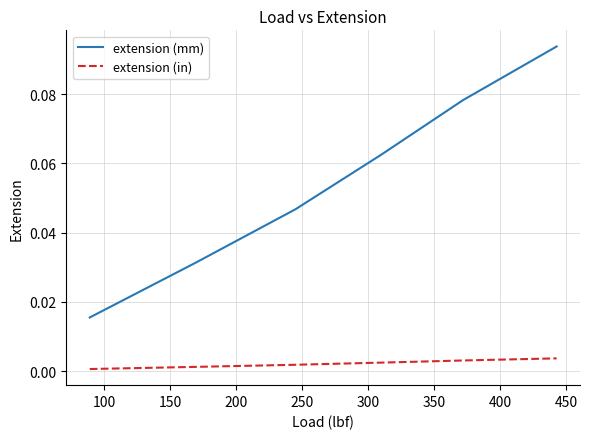

True or false: extension (in) and extension (mm) intersect in this chart.

False